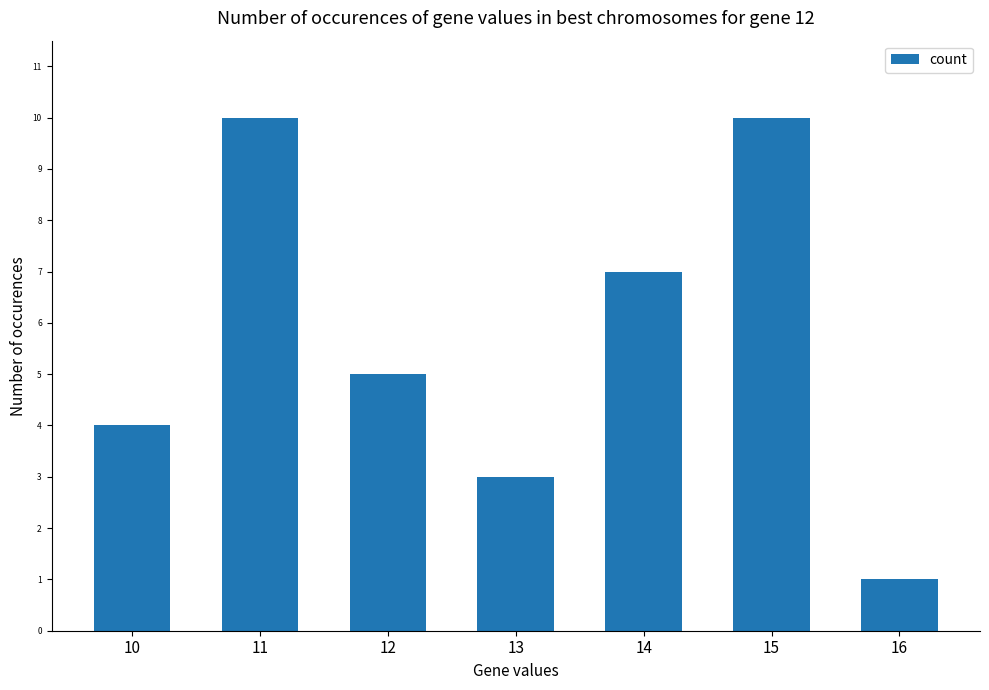

At which label does the data first exceed 5?

11